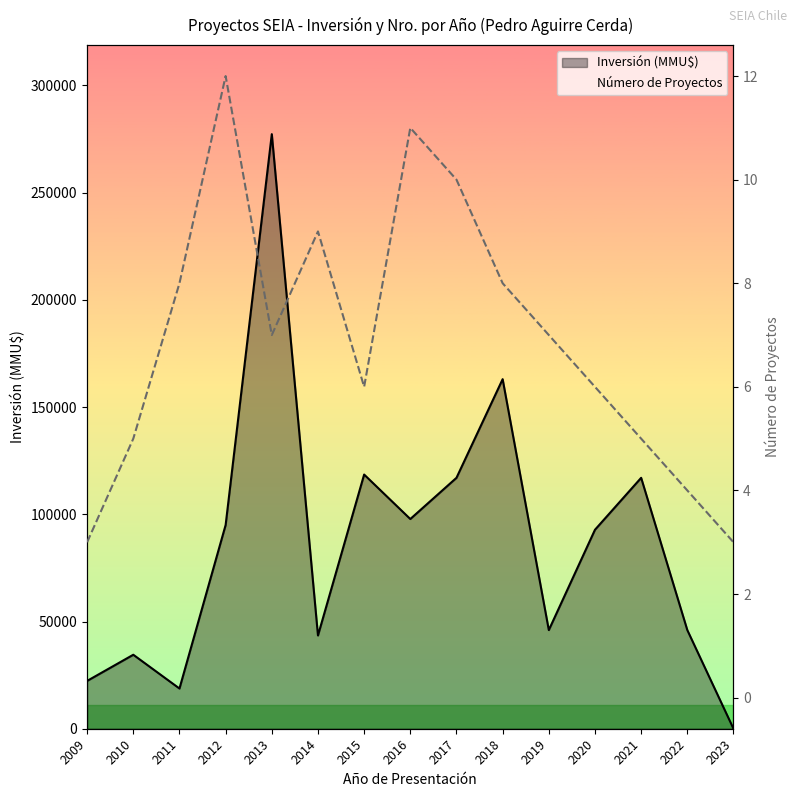

Which series has the widest spread of values?

Inversión (MMU$)